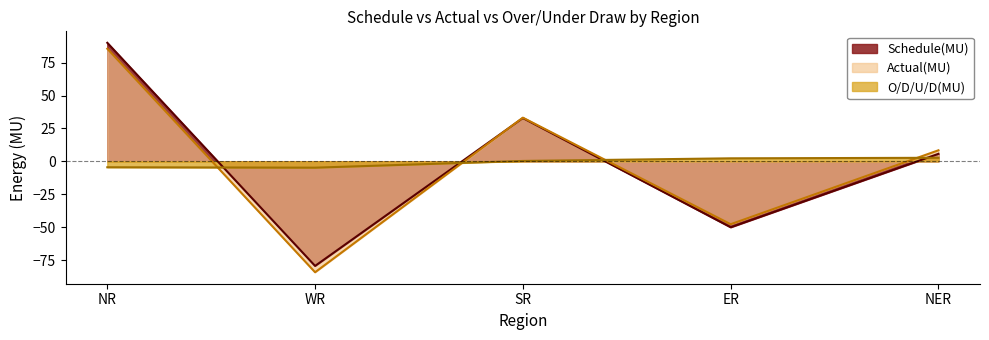

Count the number of data series in this chart.

3